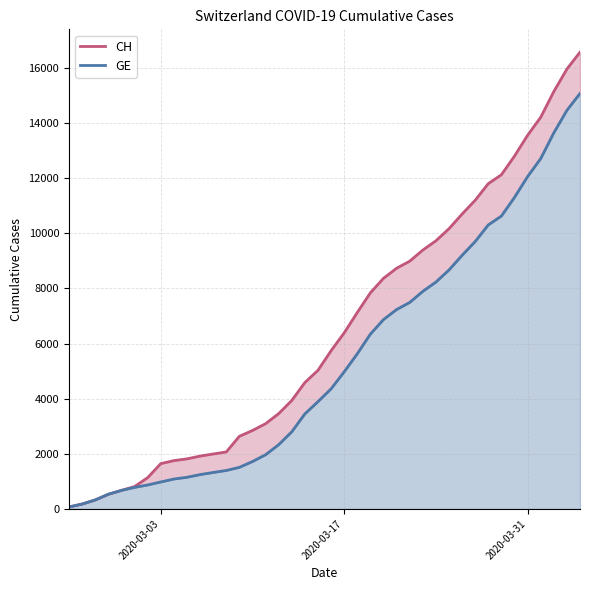

What is the difference between the maximum and minimum values in the GE series?

15005